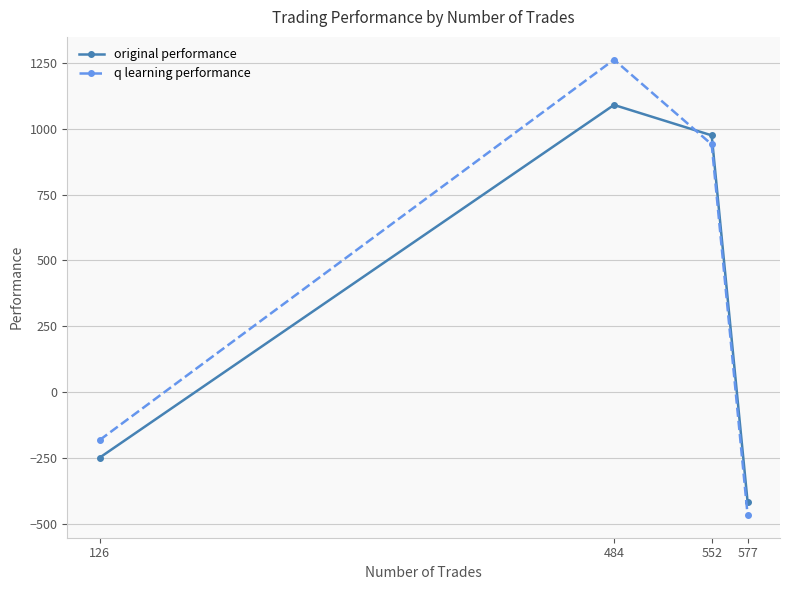

Which series has the widest spread of values?

q learning performance